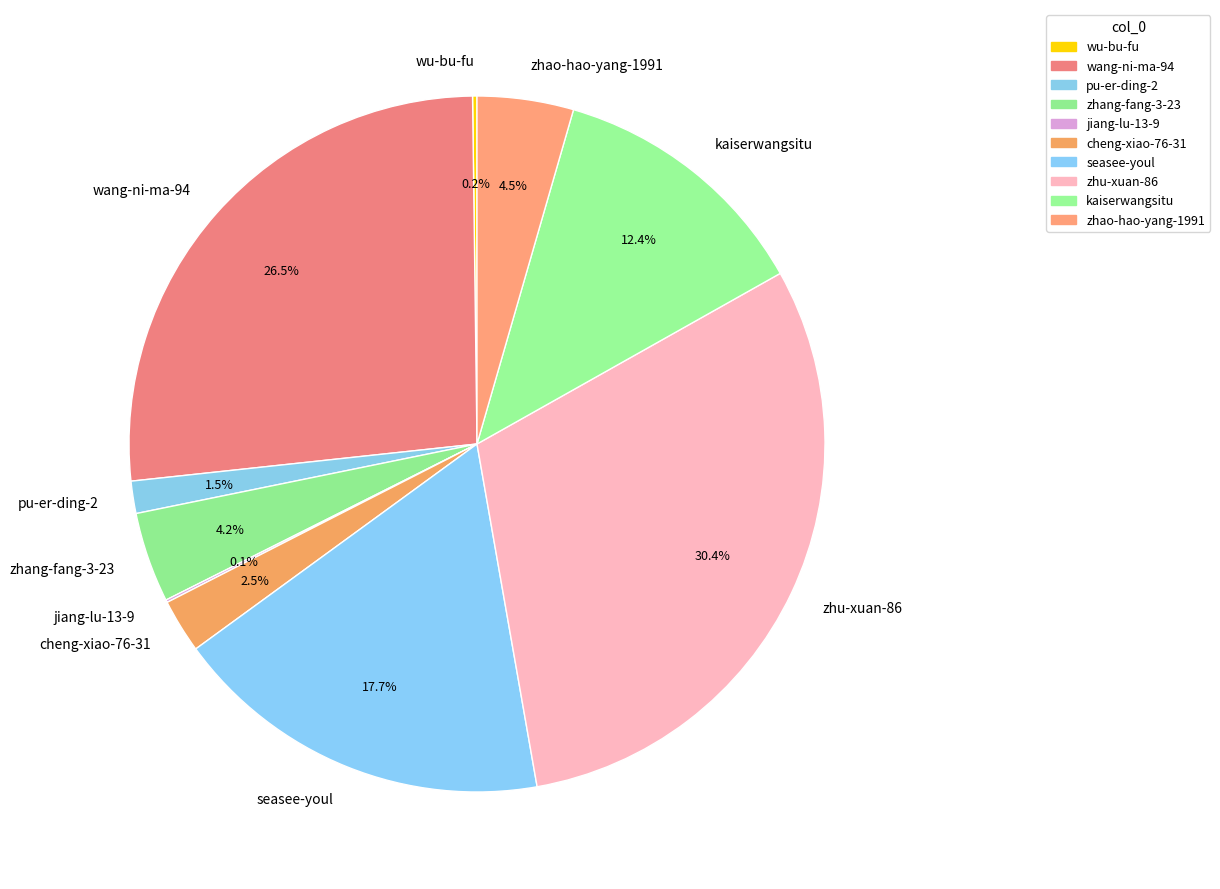

Between pu-er-ding-2 and zhu-xuan-86, which is larger?

zhu-xuan-86